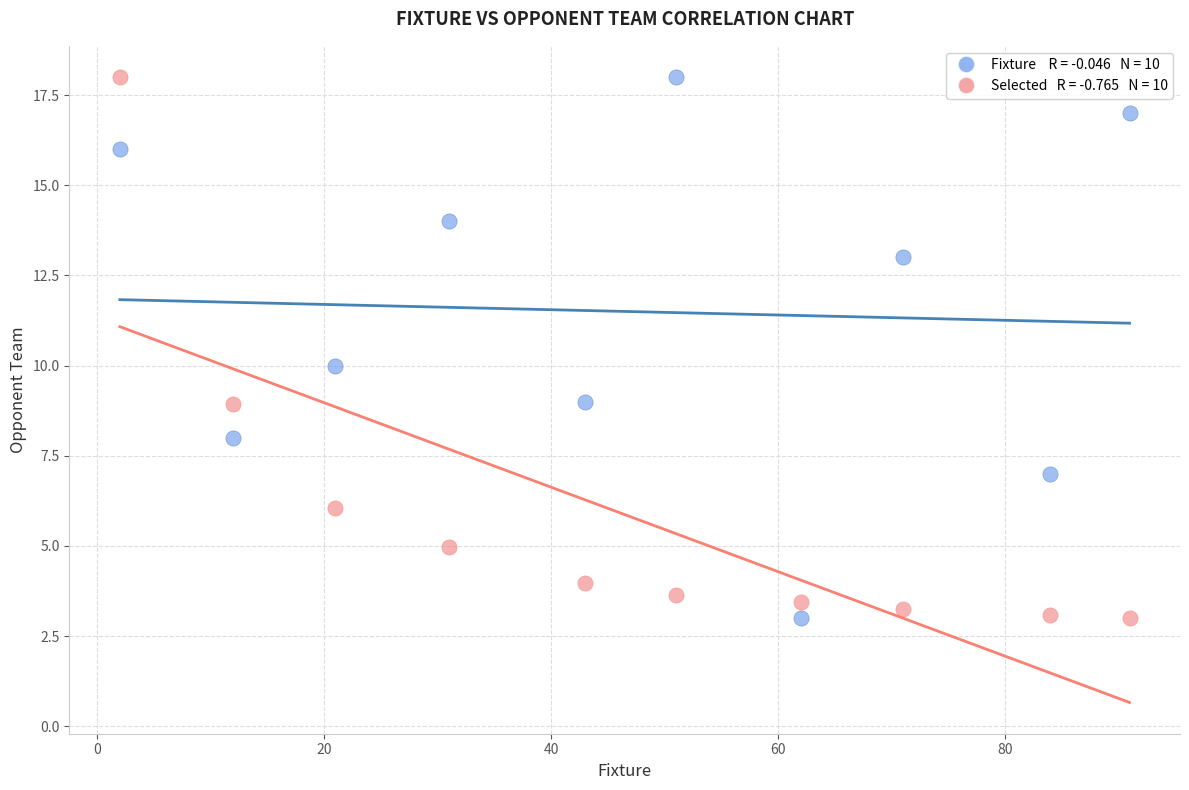

Across all data points, what is the range of Y values (max minus min)?

15.0